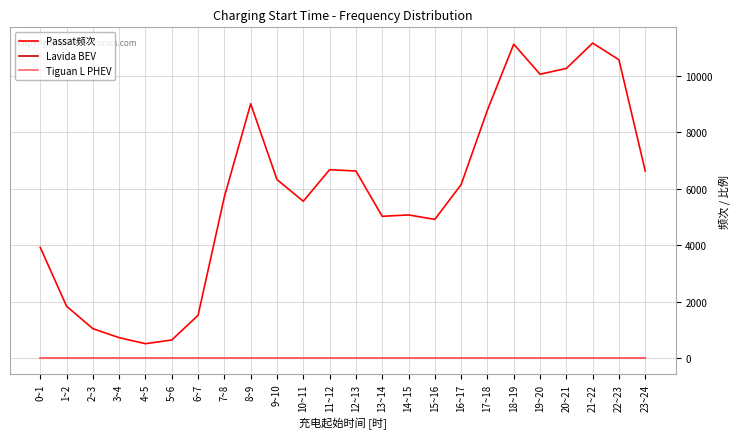

What are all the series names shown in the legend?

Passat频次, Lavida BEV, Tiguan L PHEV